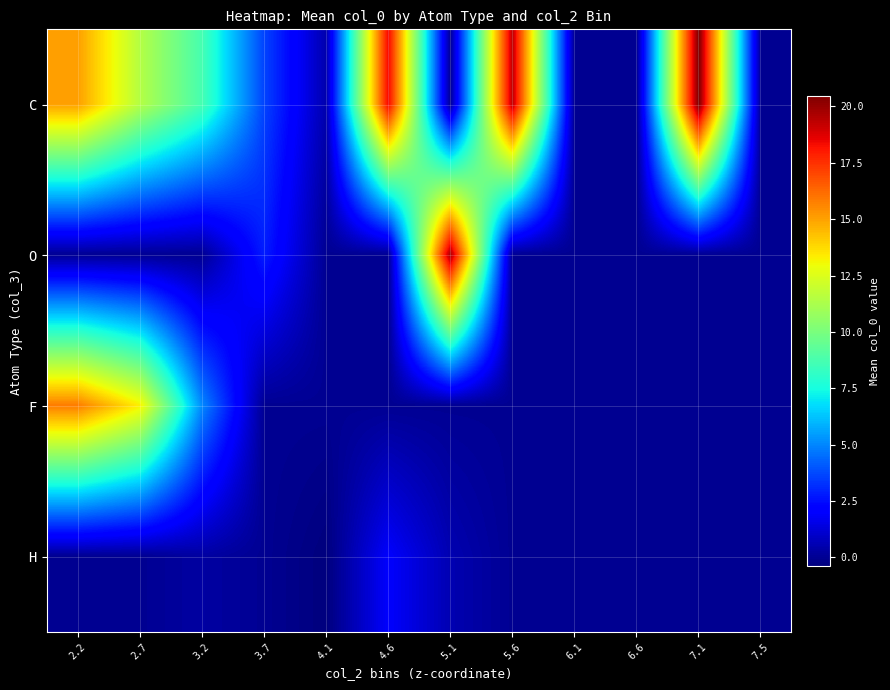

Count the number of categories in the chart.

12